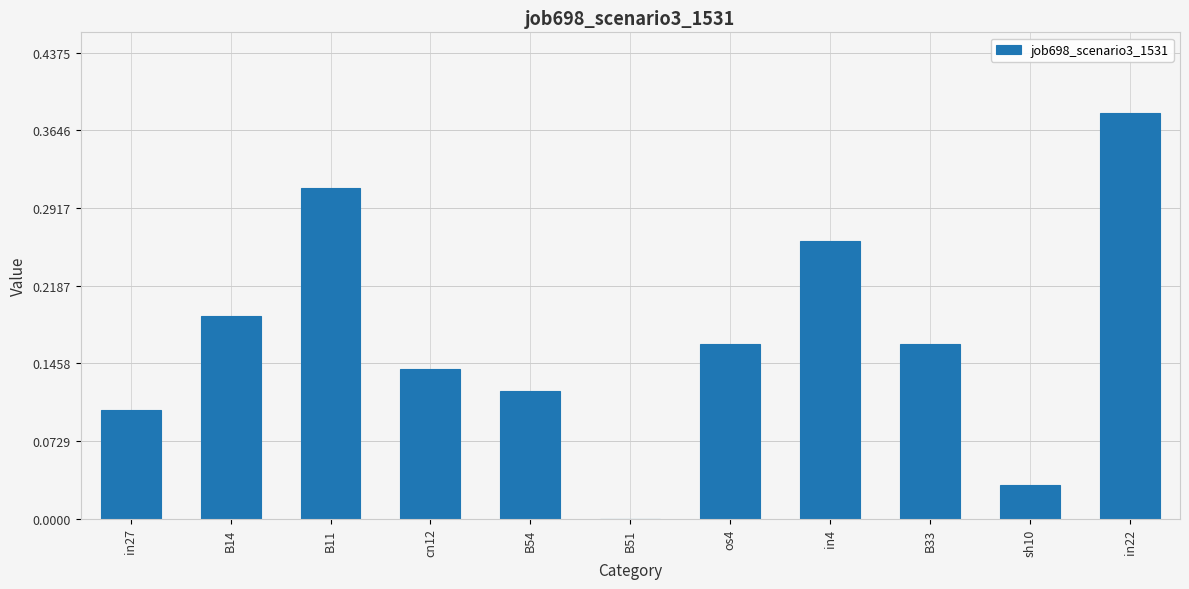

Which has a higher value, cn12 or in4?

in4